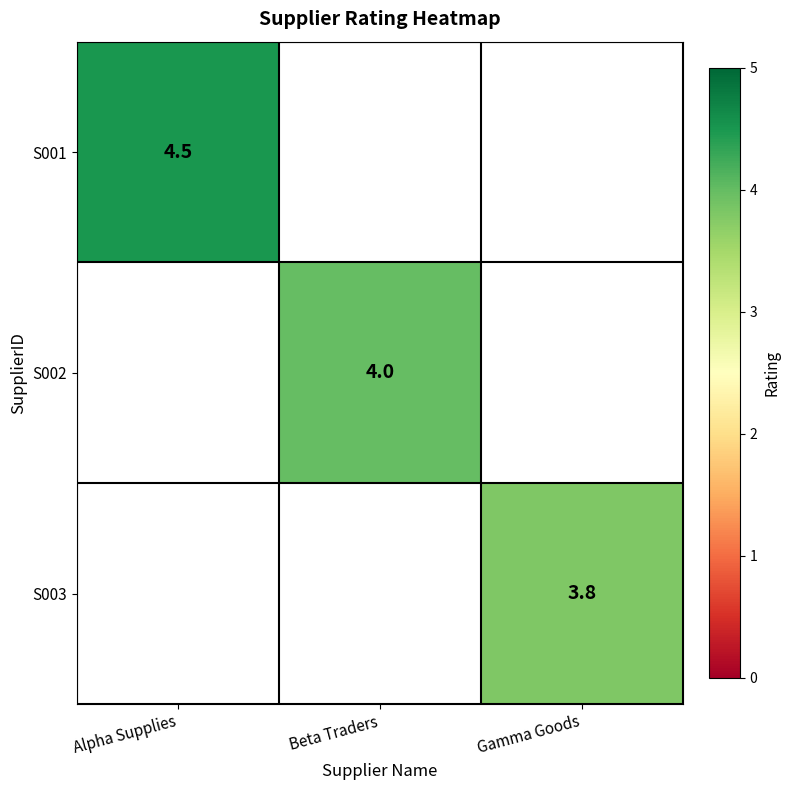

The S001 series shows 6.7 at Alpha Supplies. True or false?

False